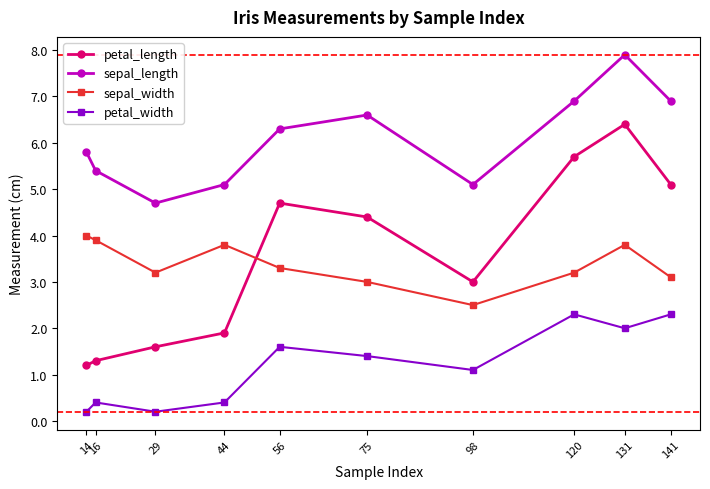

Read the sepal_width value at 14.

4.0